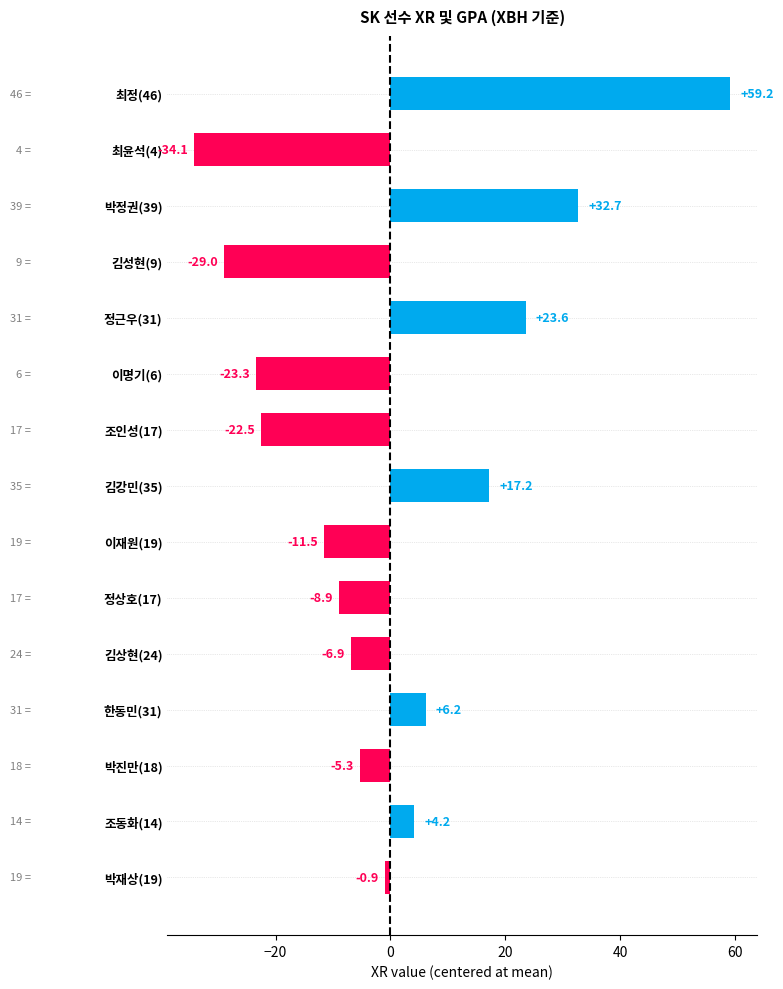

Which has a higher value, 정상호(17) or 김상현(24)?

김상현(24)